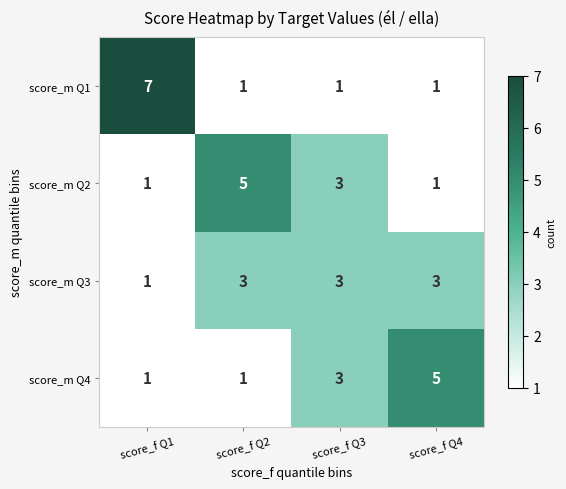

The value of score_m Q2 at score_f Q1 is 1. True or false?

True